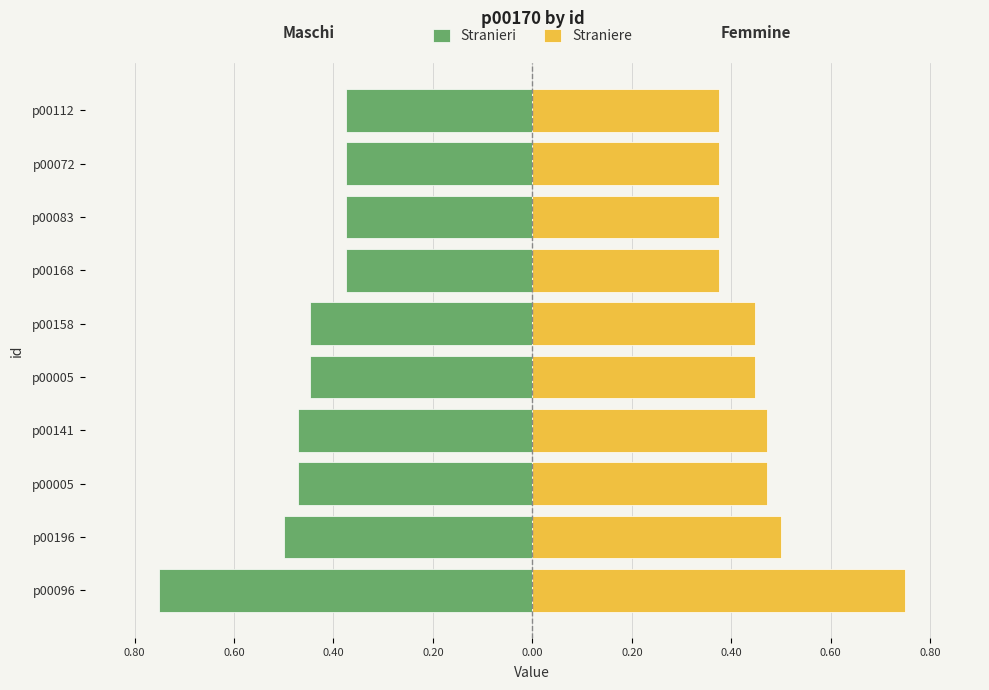

True or false: Stranieri has a value of -0.4 at p00072.

True